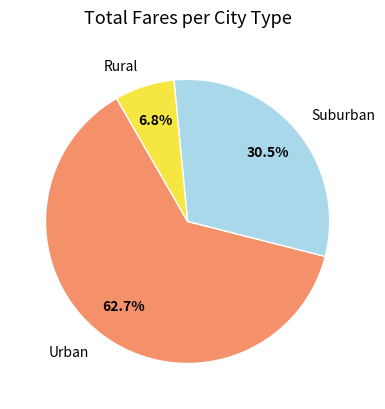

What is the majority slice?

Urban